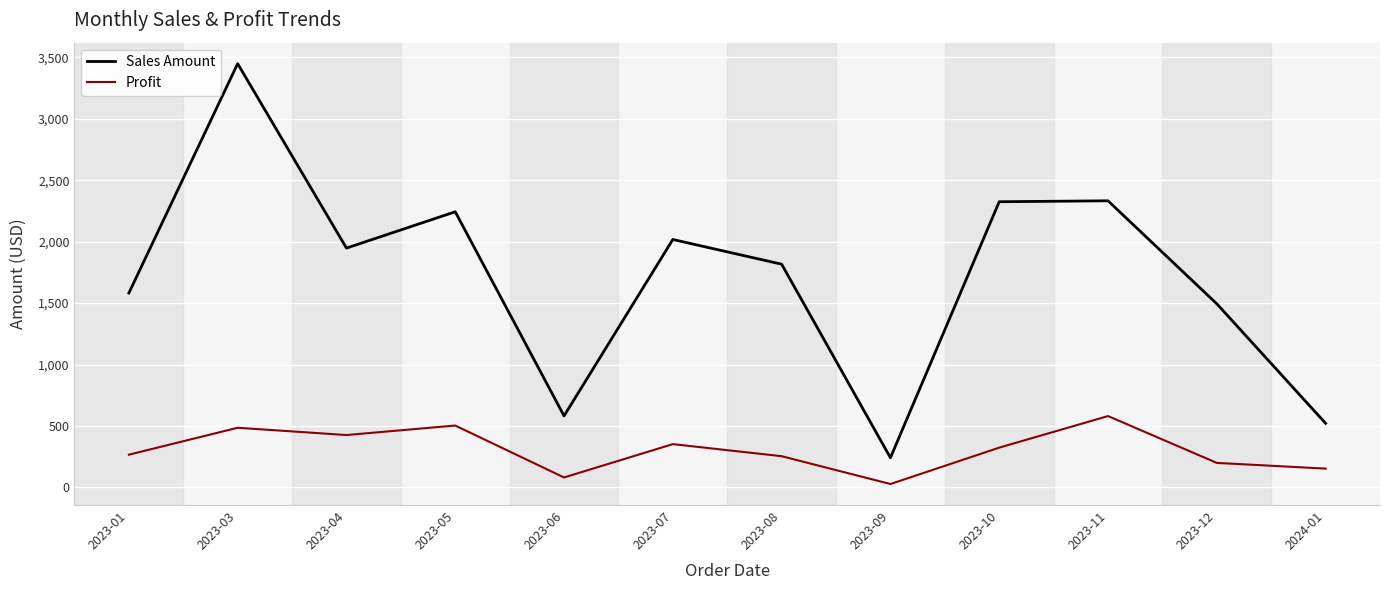

Rank the series by their maximum value, from highest to lowest.

Sales Amount, Profit